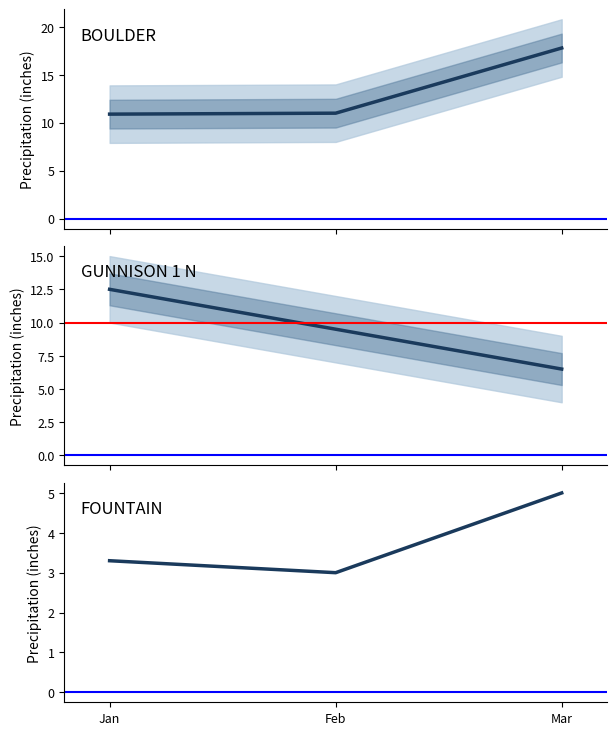

At which label is FOUNTAIN closest to 4?

Jan